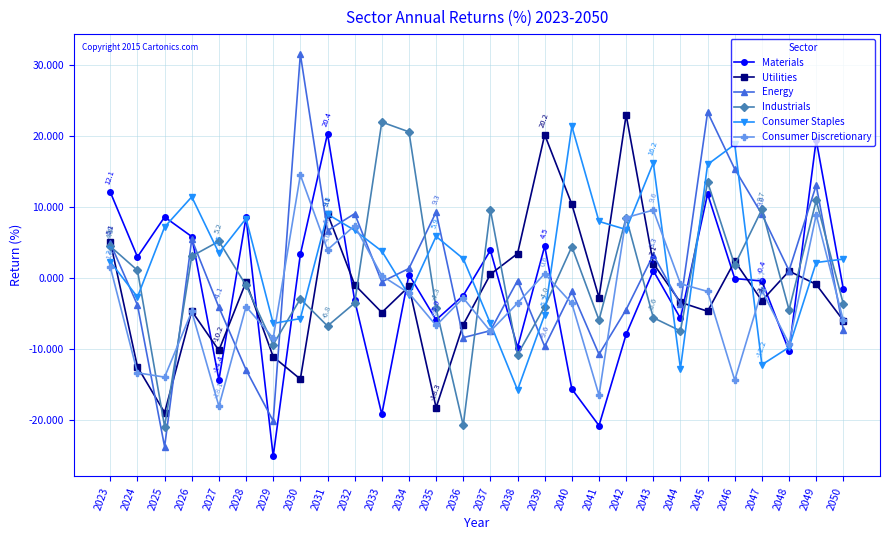

What is the approximate value of Utilities at 2031?

9.1